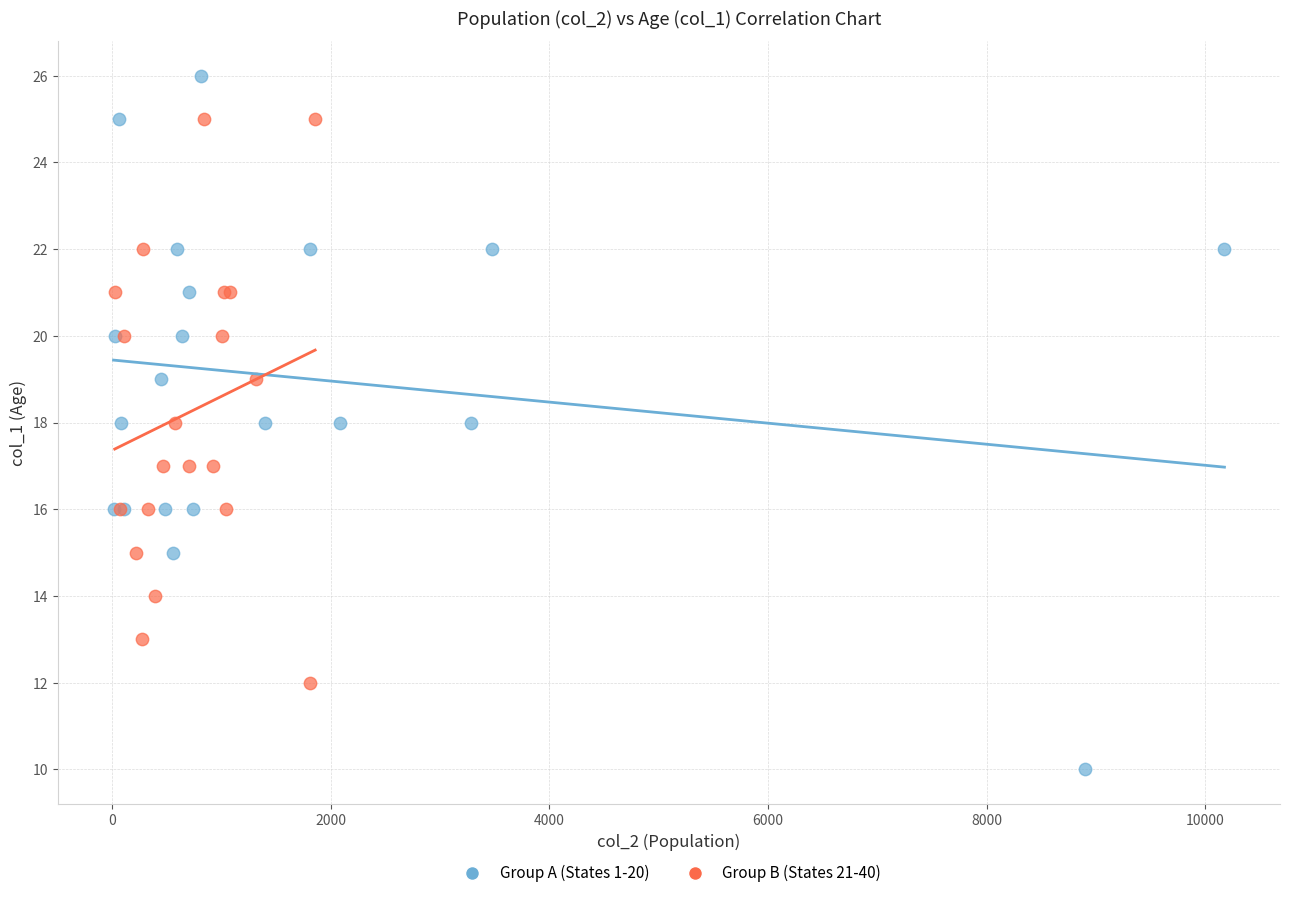

Which series has the widest spread of Y values?

Group A (States 1-20)